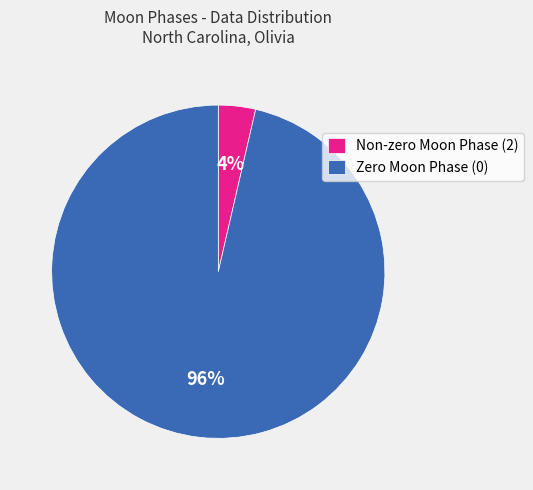

To the nearest percent, what is the average slice percentage?

50%